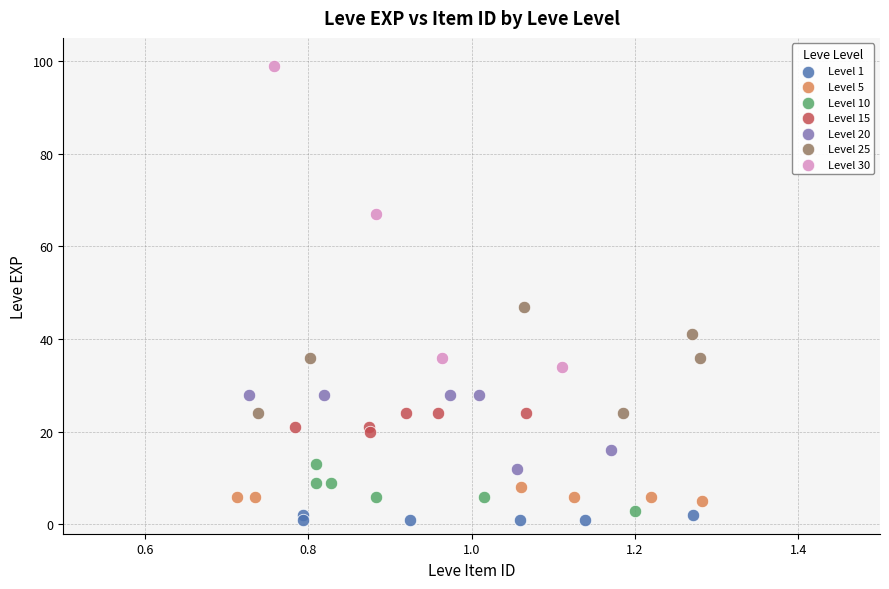

Which series contains the highest Y value?

Level 30